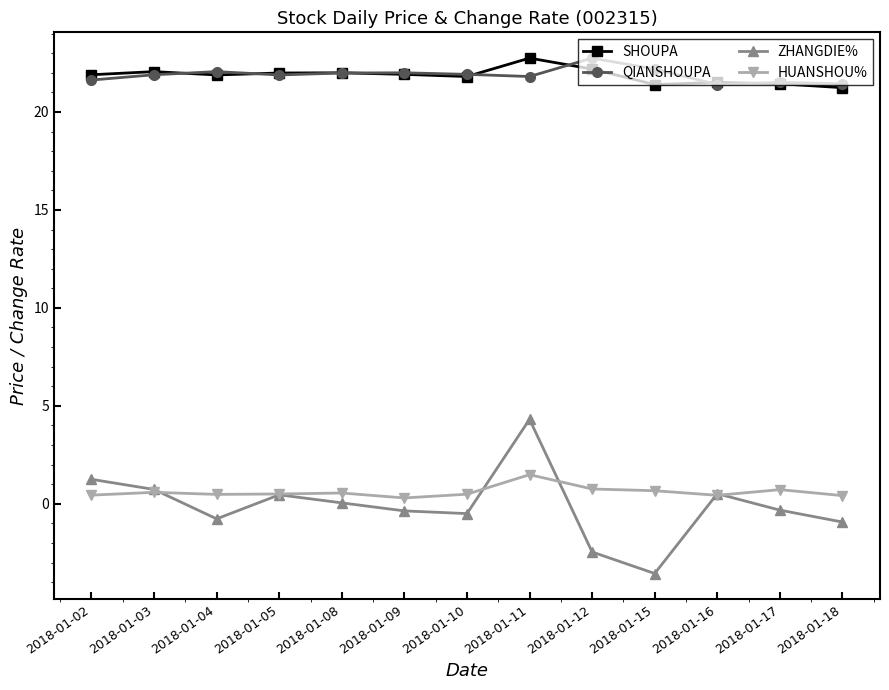

What is the value of the ZHANGDIE% point at the 3rd from the left?

-0.8